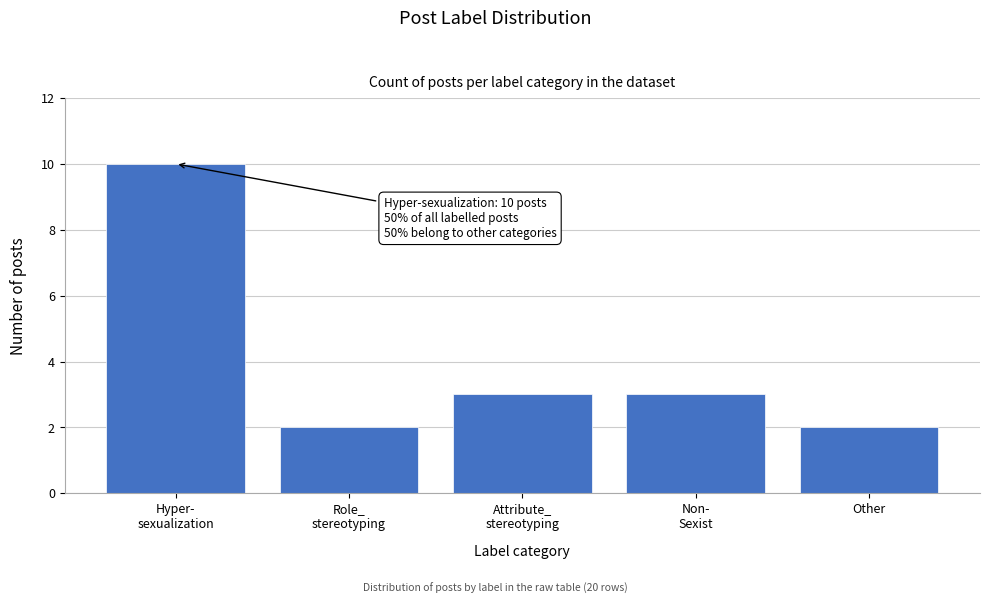

Reading left to right, list all the values displayed in this chart.

10	2	3	3	2